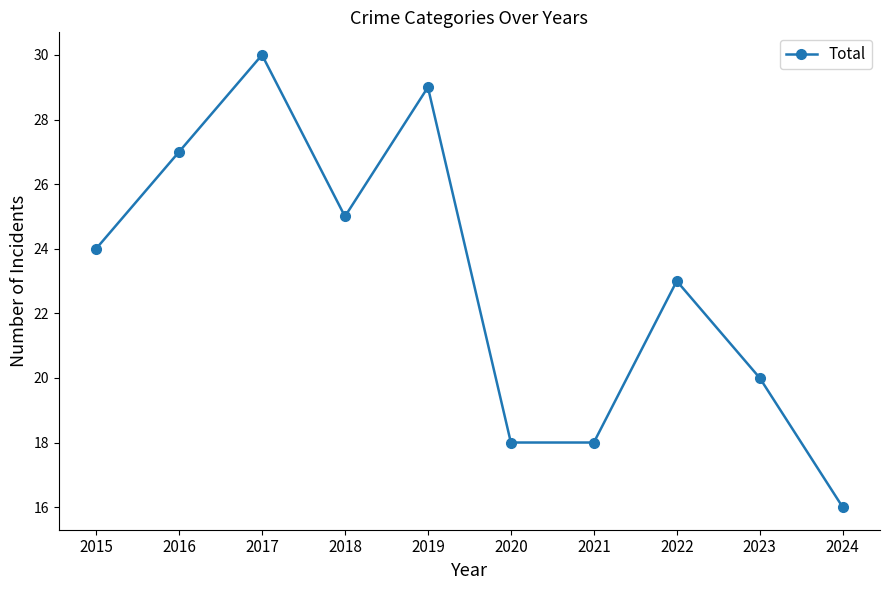

Which label corresponds to the smallest value in the chart?

2024